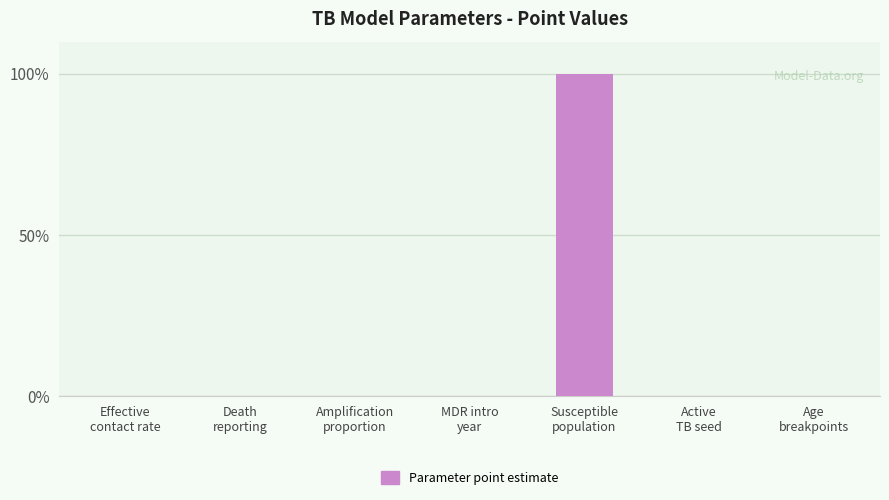

What is the sum of all values?

100.1